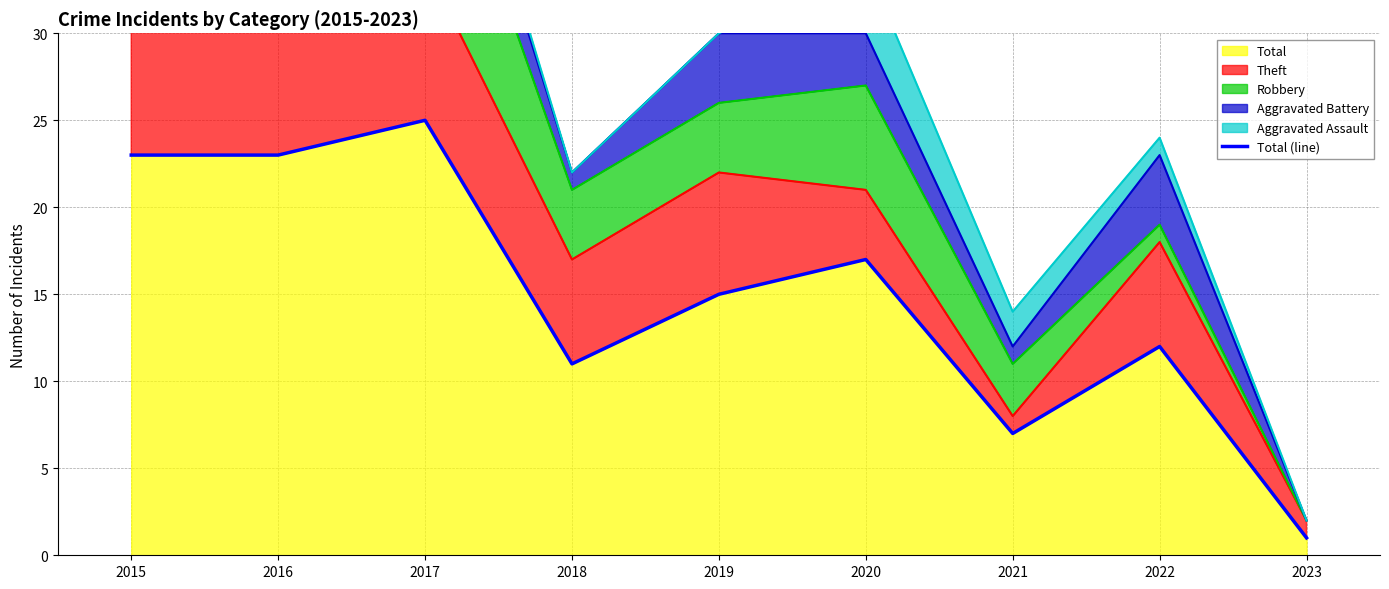

How many categories are shown in the chart?

9